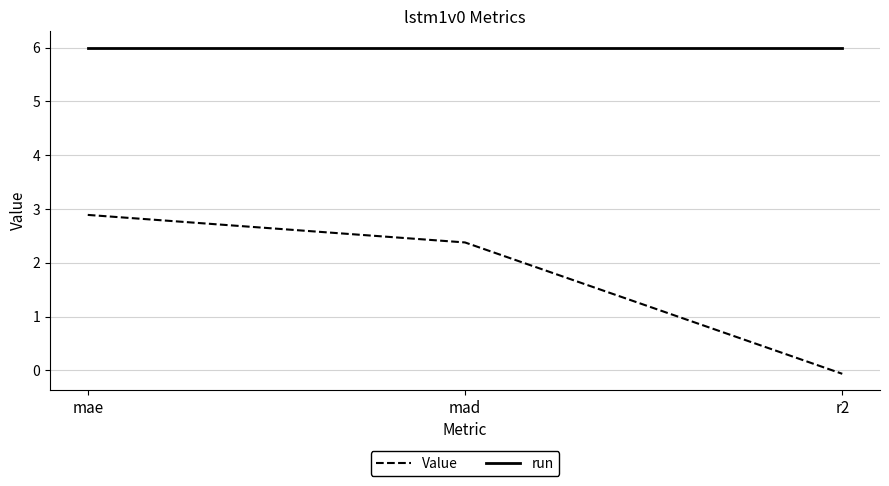

What is the smallest value displayed?

-0.1